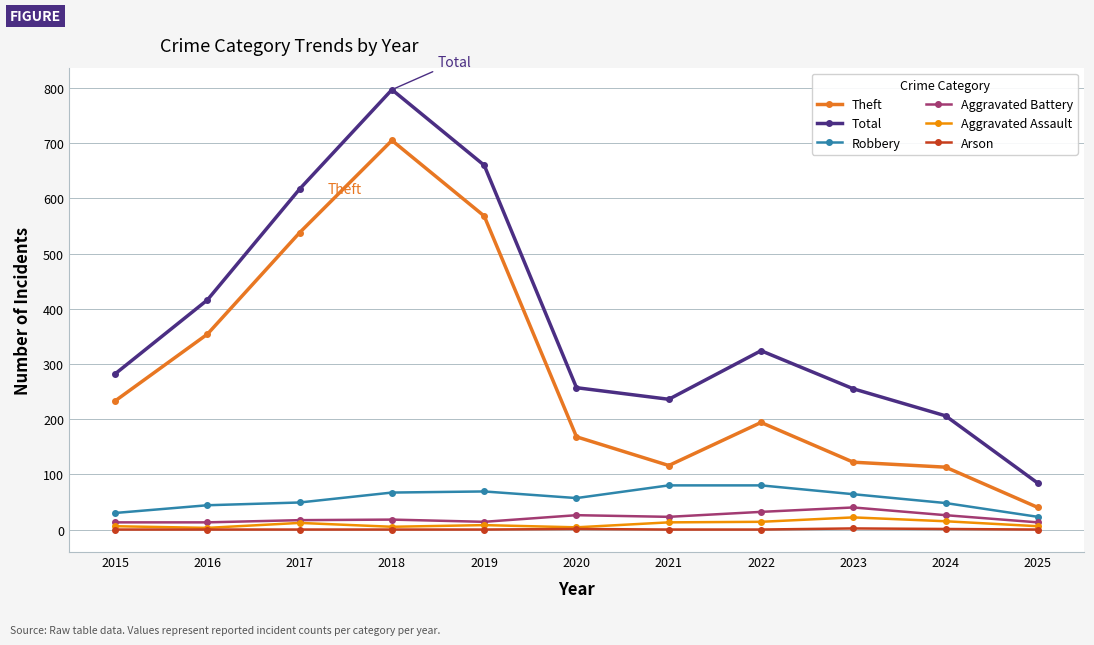

What is the minimum value for Robbery?

23